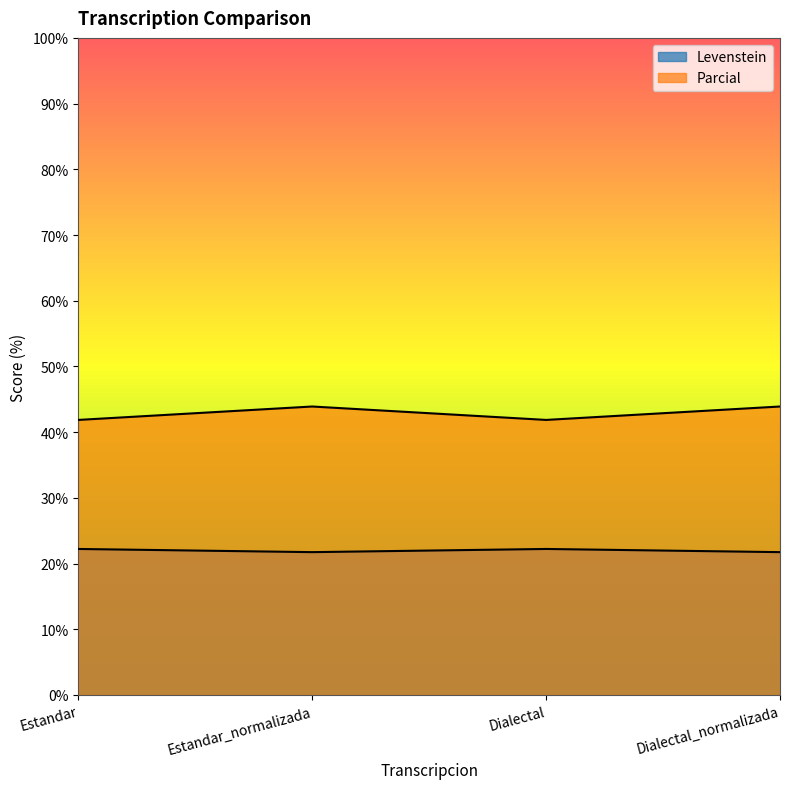

Count the Levenstein values in the range 21 to 22.

2